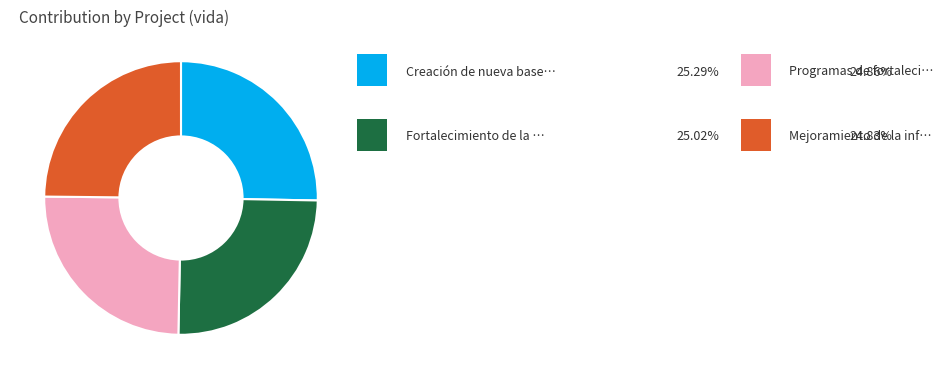

Count the number of slices in the pie.

4